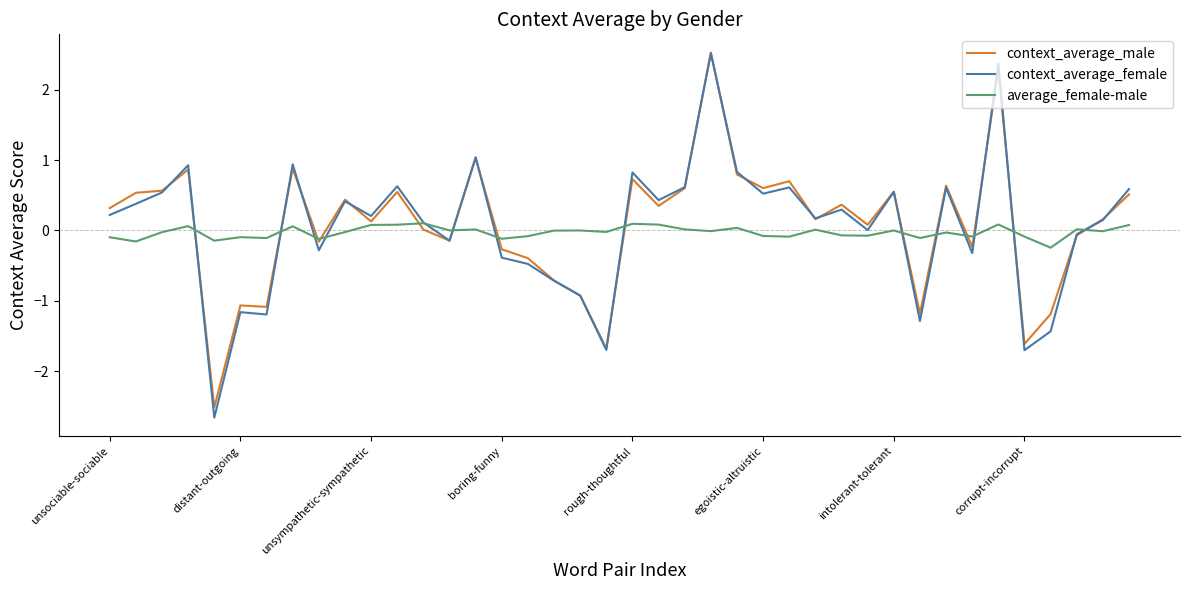

What is the smallest value displayed?

-2.7